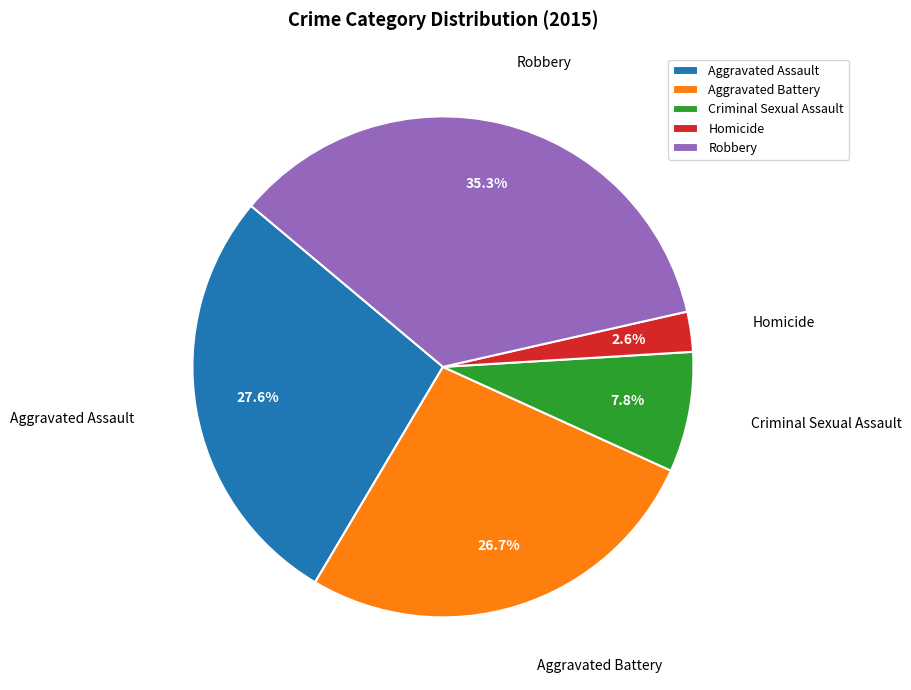

What is the ratio of the value at Criminal Sexual Assault to the value at Homicide?

3.0